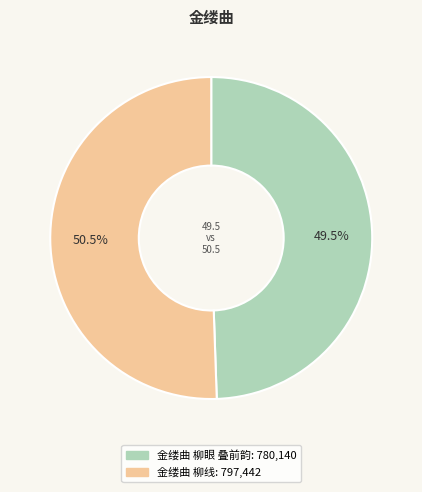

The 金缕曲 柳眼 叠前韵 slice represents 43% of the pie. True or false?

False